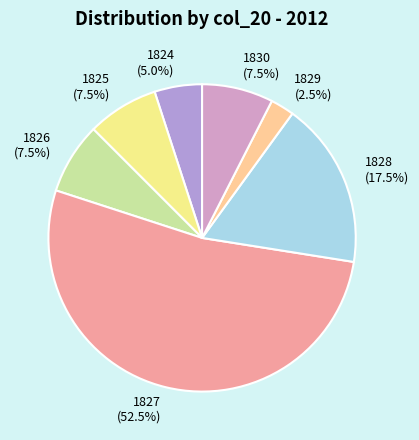

Is there any slice that represents more than half of the pie?

Yes